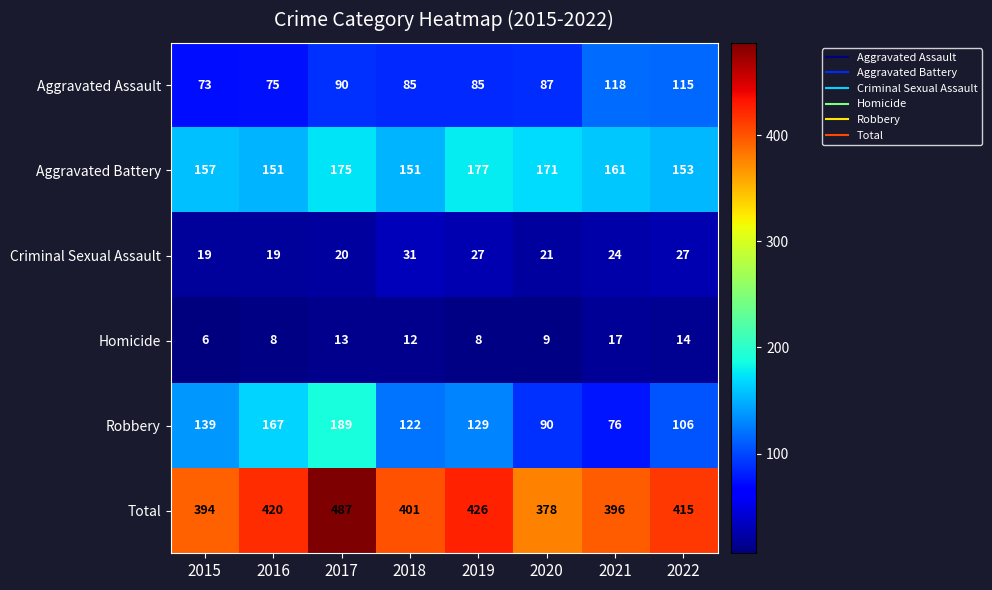

What is the greatest value displayed?

487